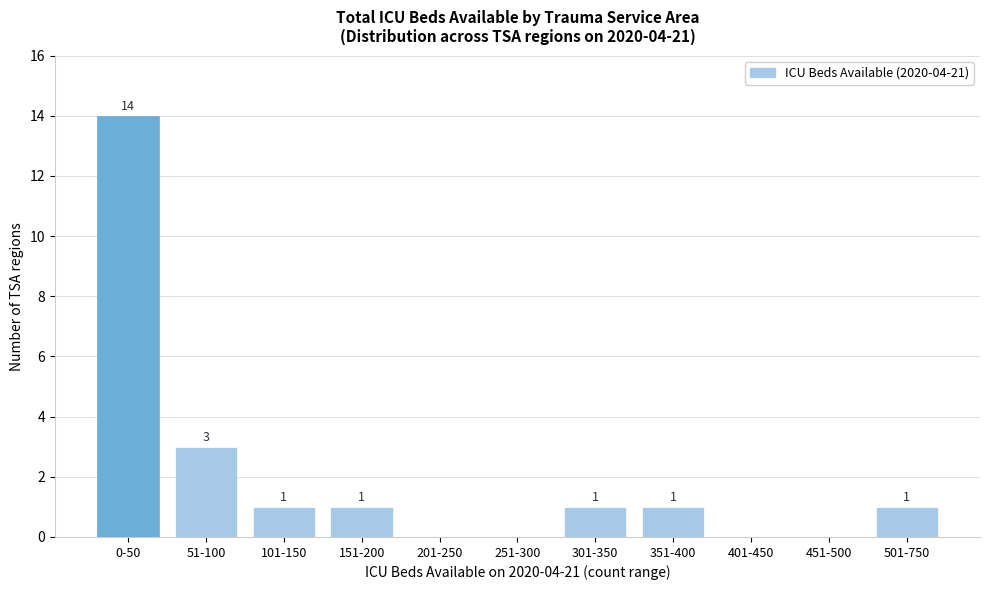

Reading left to right, what are all the values shown in this chart?

0-50=14	51-100=3	101-150=1	151-200=1	201-250=0	251-300=0	301-350=1	351-400=1	401-450=0	451-500=0	501-750=1